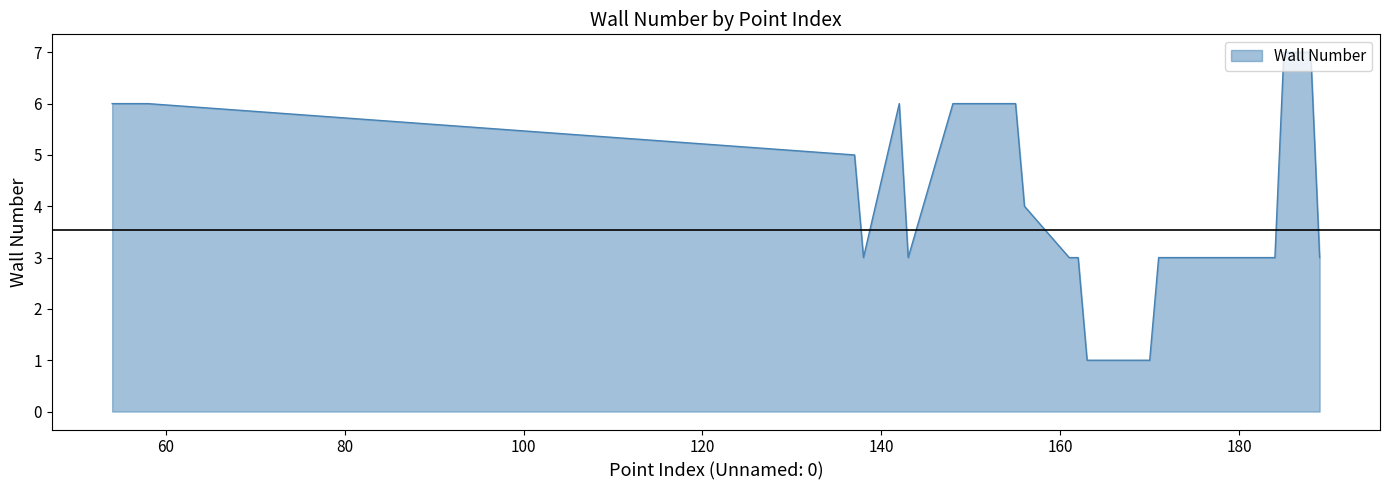

How many values are between 3 and 6?

27